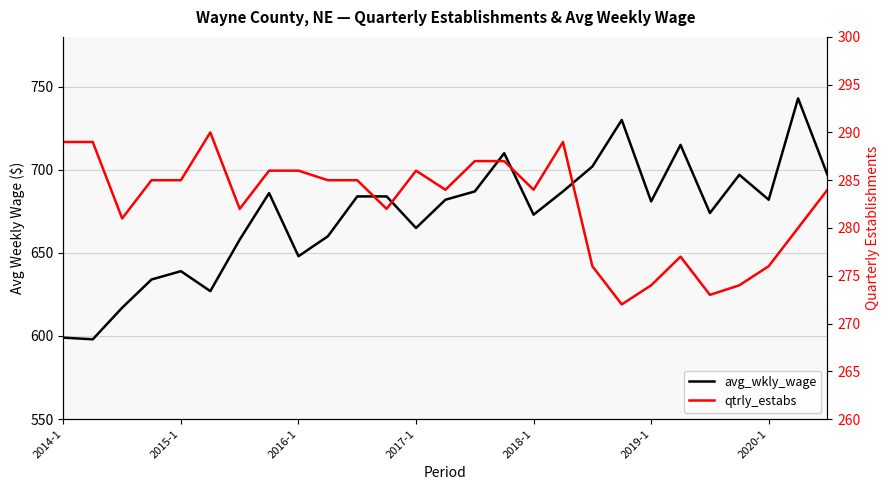

True or false: avg_wkly_wage and qtrly_estabs cross at least once.

False